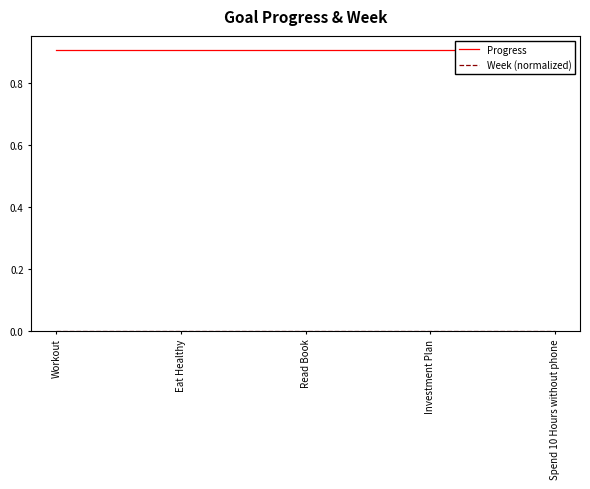

True or false: Week (normalized) and Progress cross at least once.

False